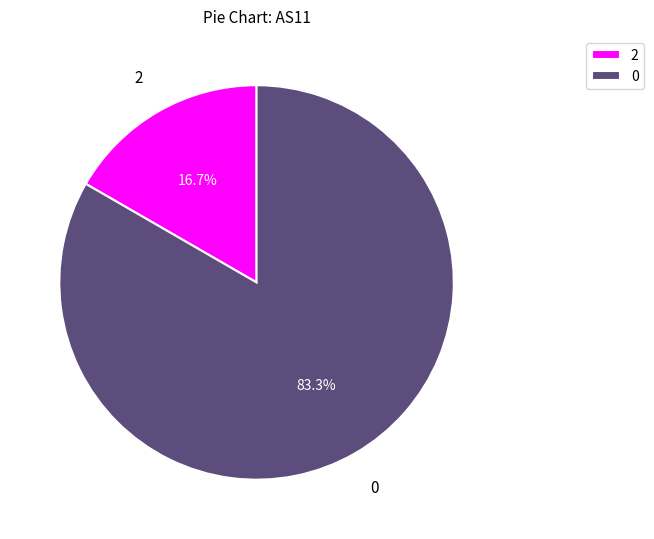

Does any single category account for the majority?

Yes